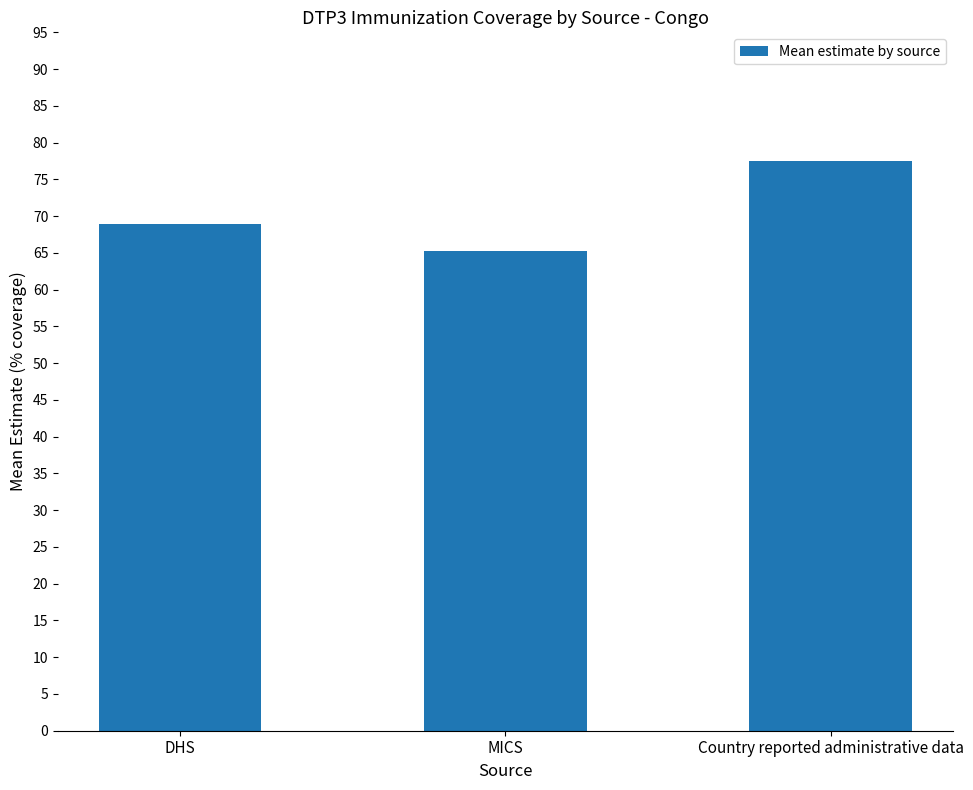

Is it true that the value at MICS is 14.2?

False